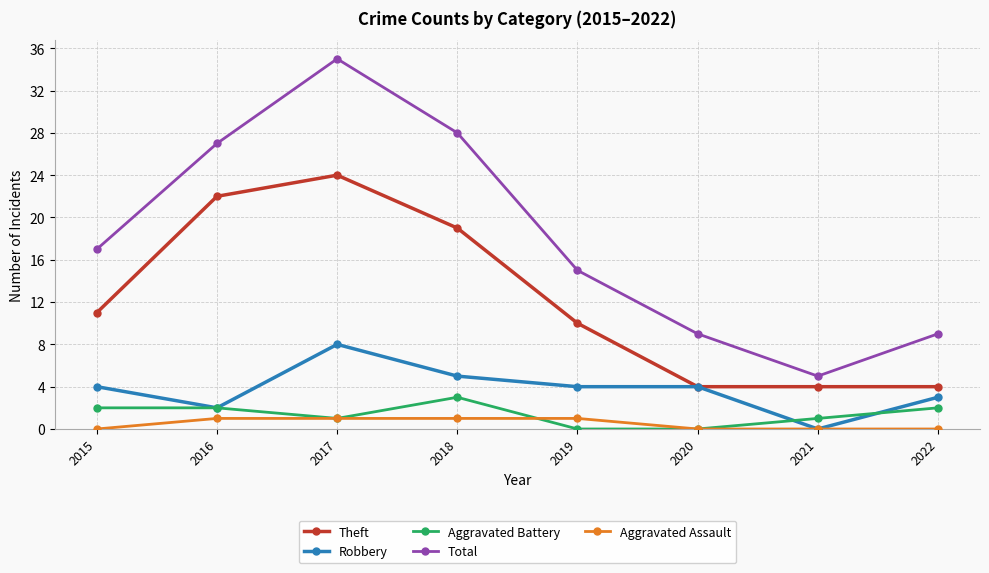

How many categories are shown in the chart?

8